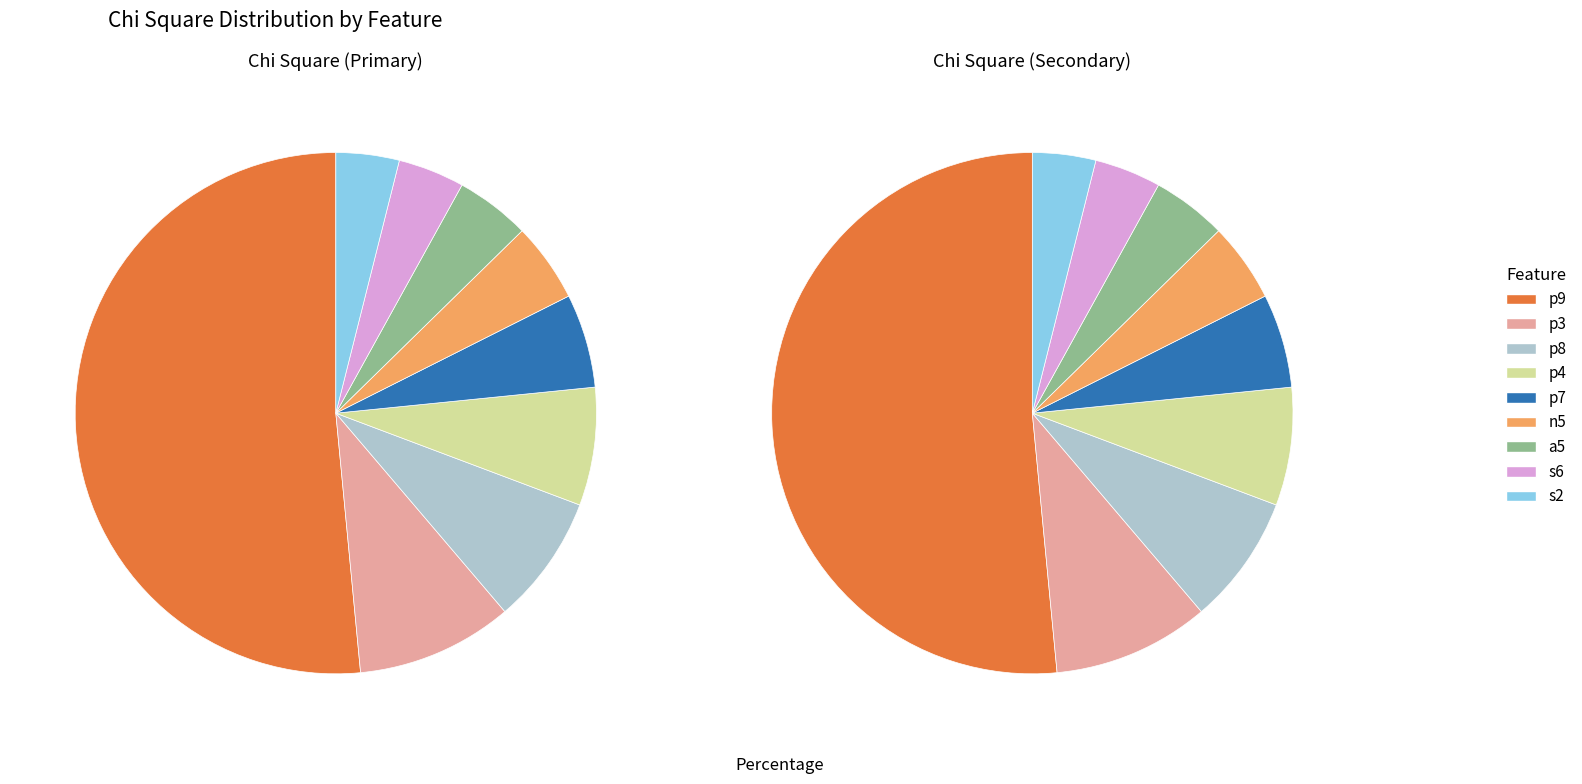

To the nearest percent, what is the difference between the largest and smallest slice percentages?

48%